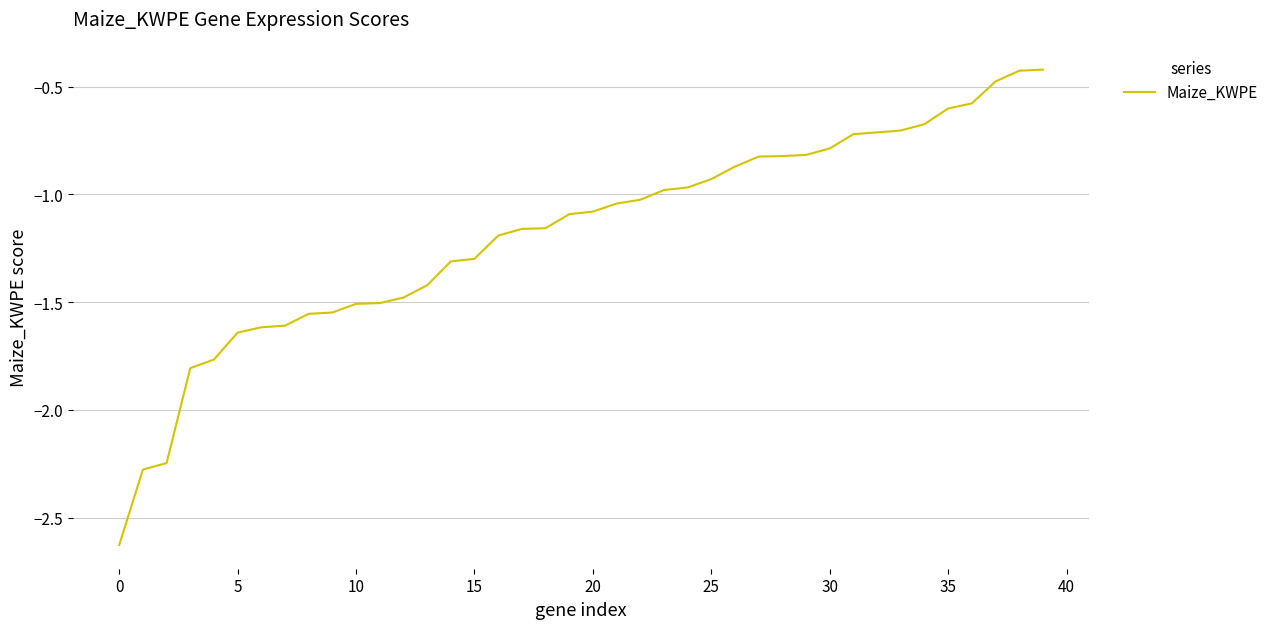

How many lines are shown in the chart?

1